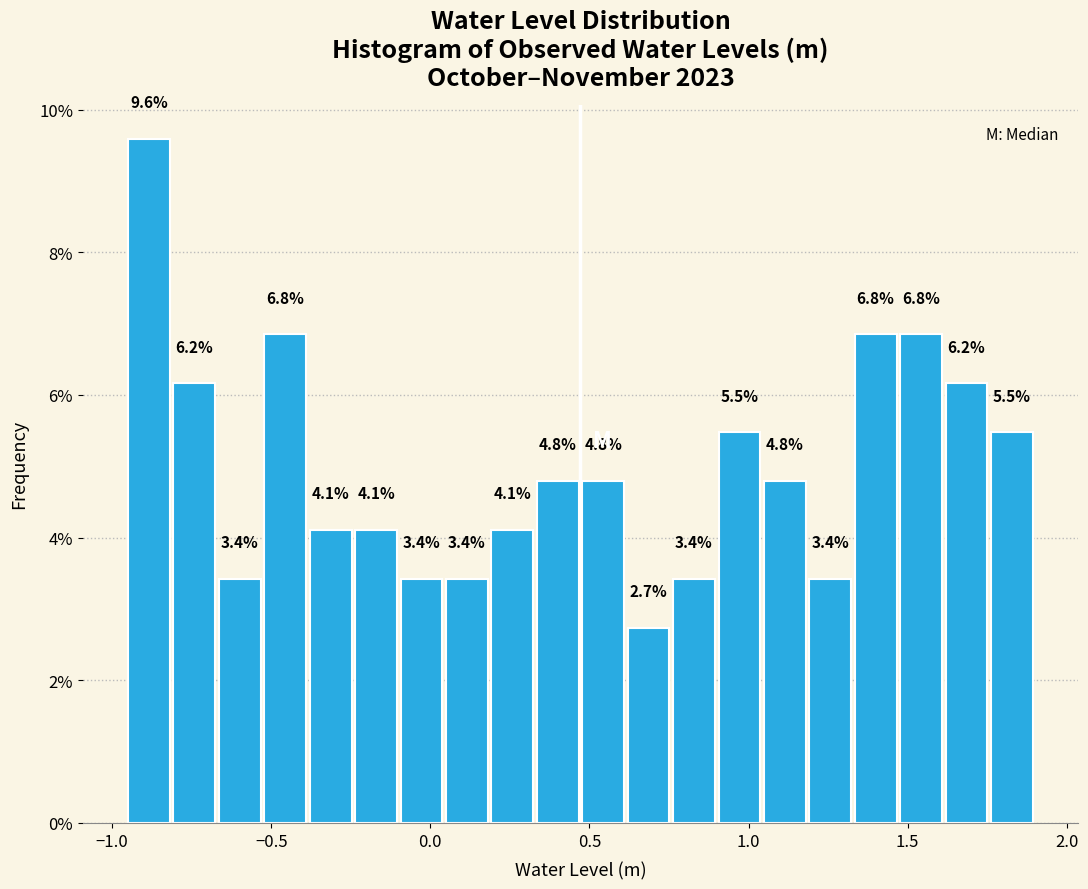

Around what value on the x-axis is the tallest bar? Give the approximate position of its centre, as read against the axis.

-0.90